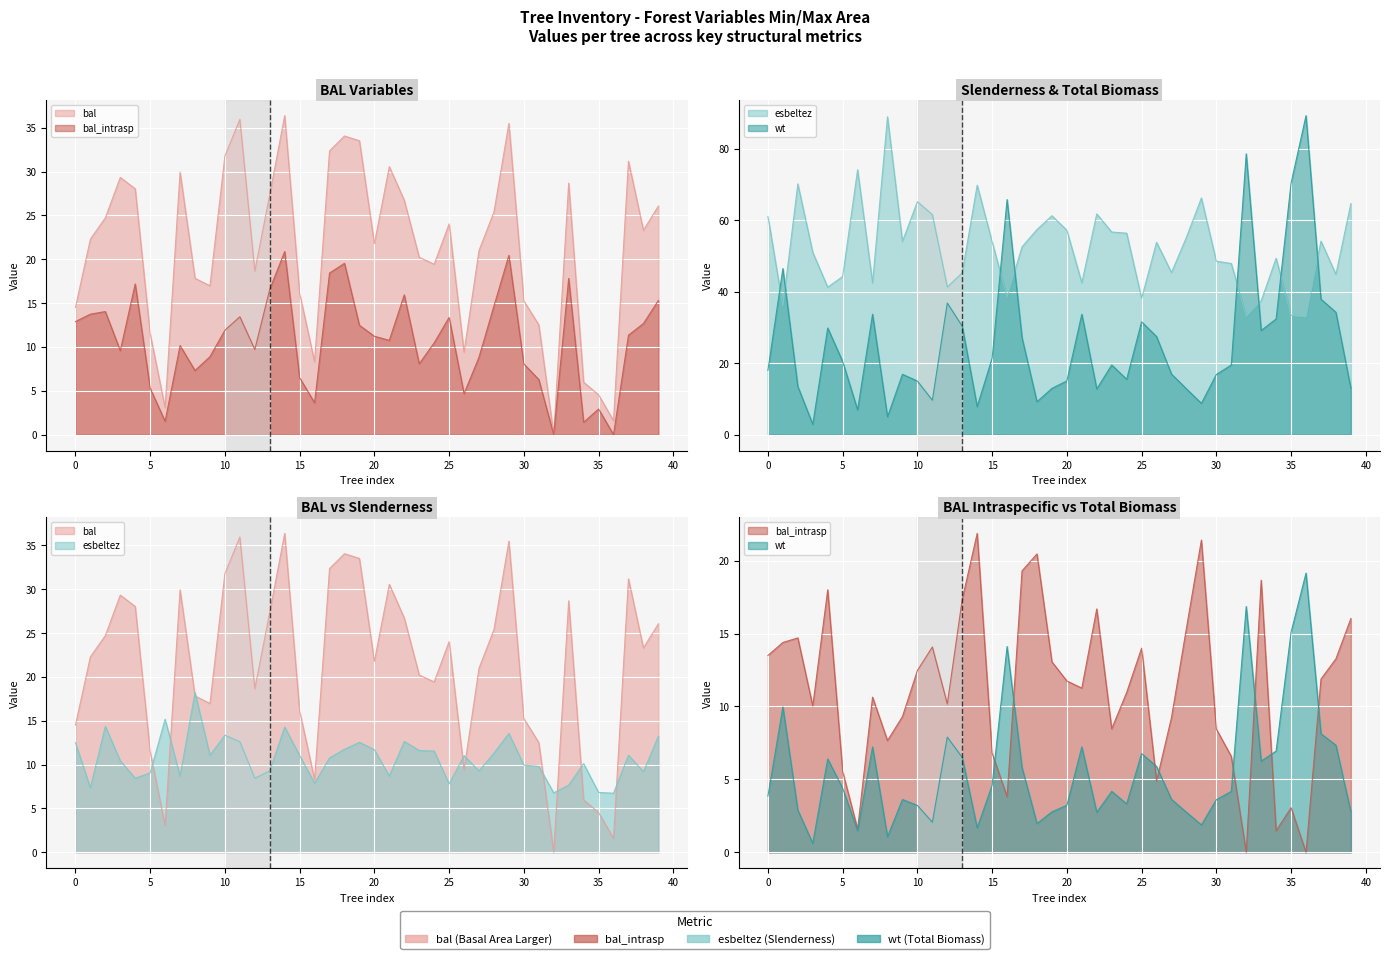

What are all the series names shown in the legend?

bal, bal_intrasp, esbeltez, wt